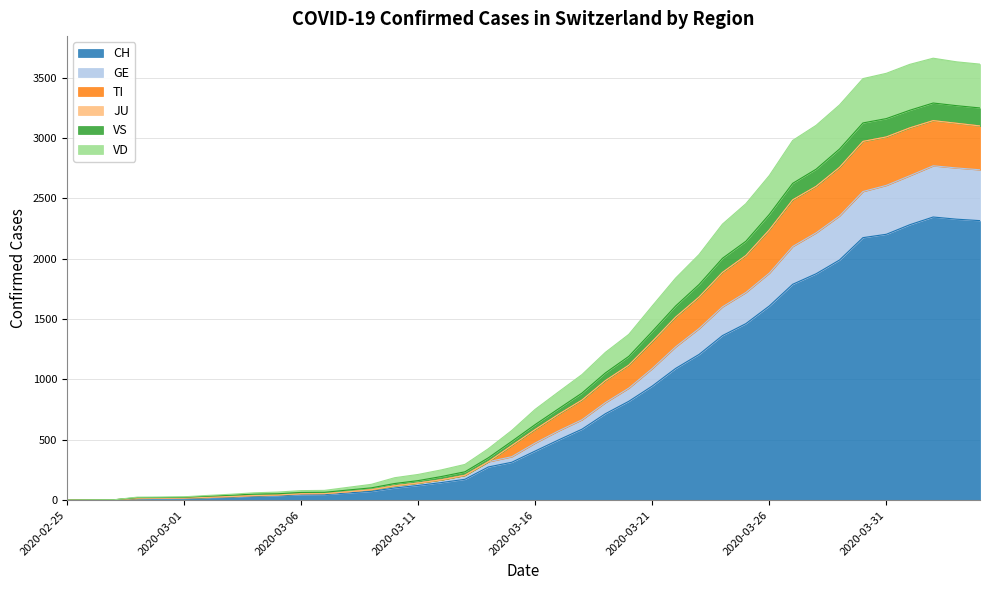

At which label does TI reach its peak?

2020-04-02